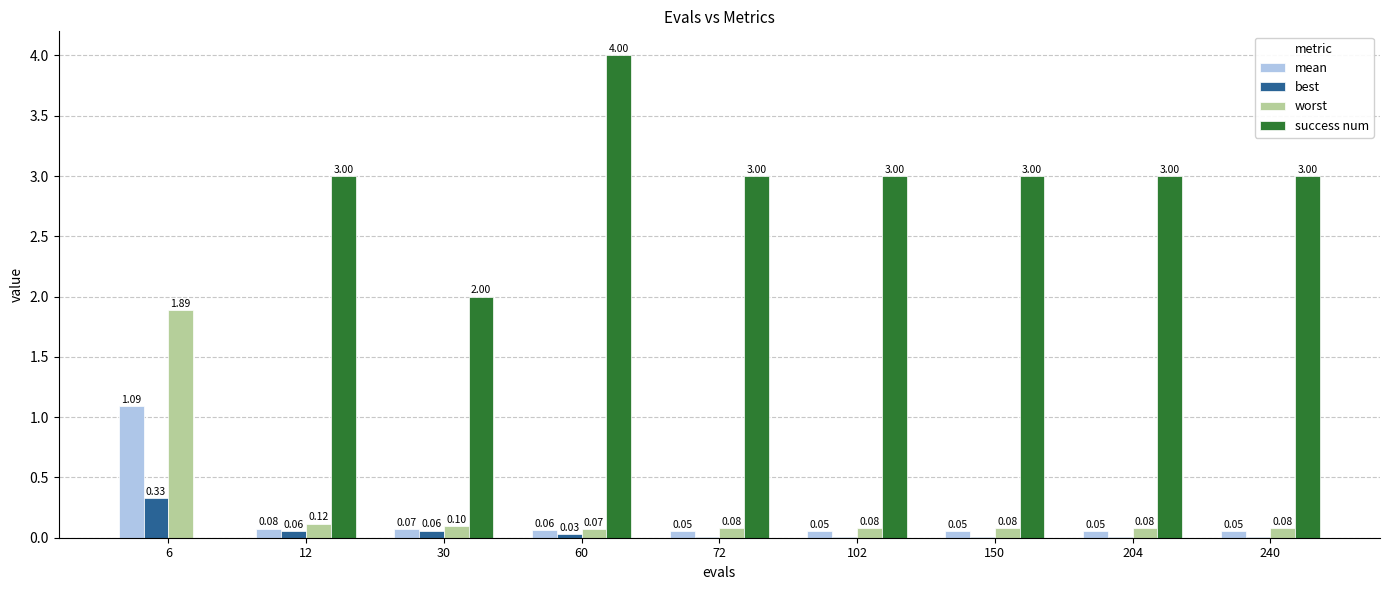

True or false: mean has a value of 0.1 at 240.

True